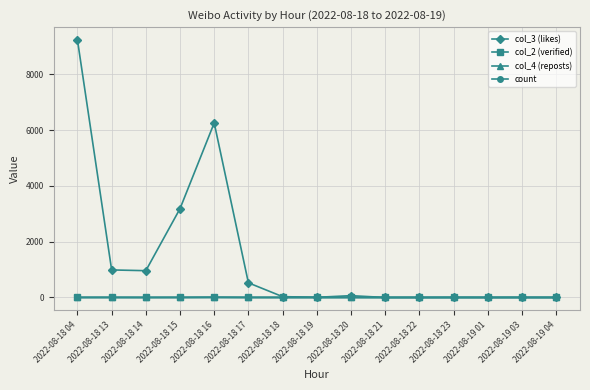

How many col_2 (verified) values are between 0 and 1?

13